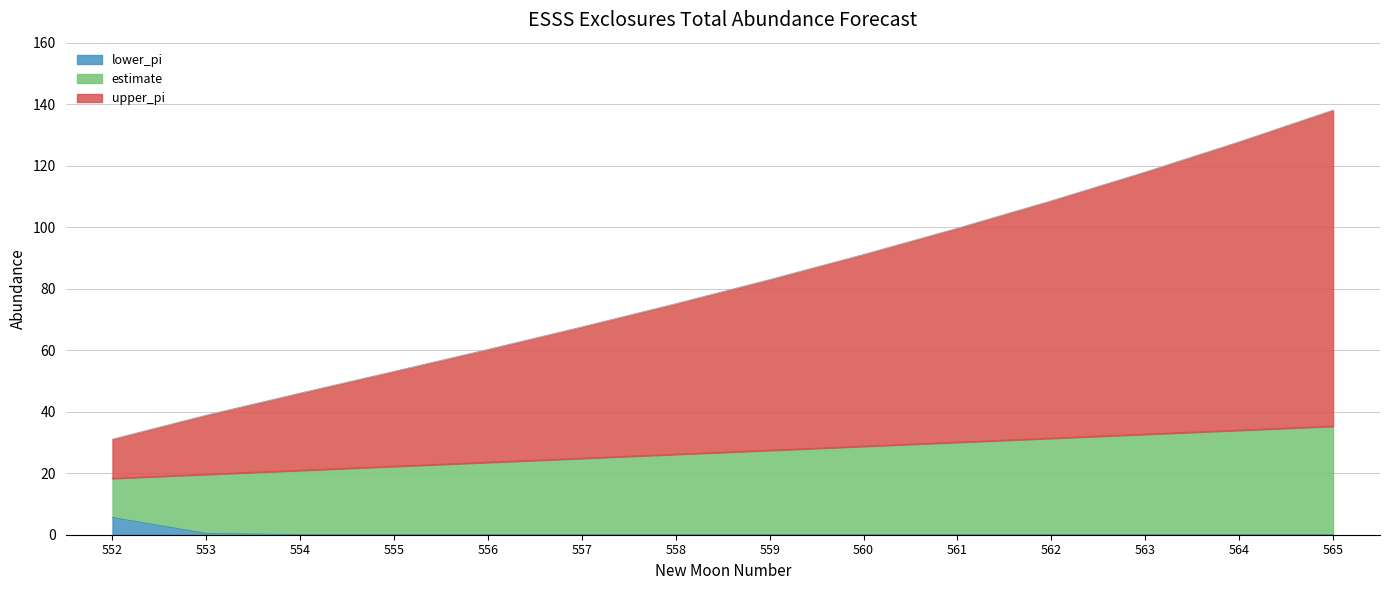

What is the difference between the highest and lowest values at 561?

69.6